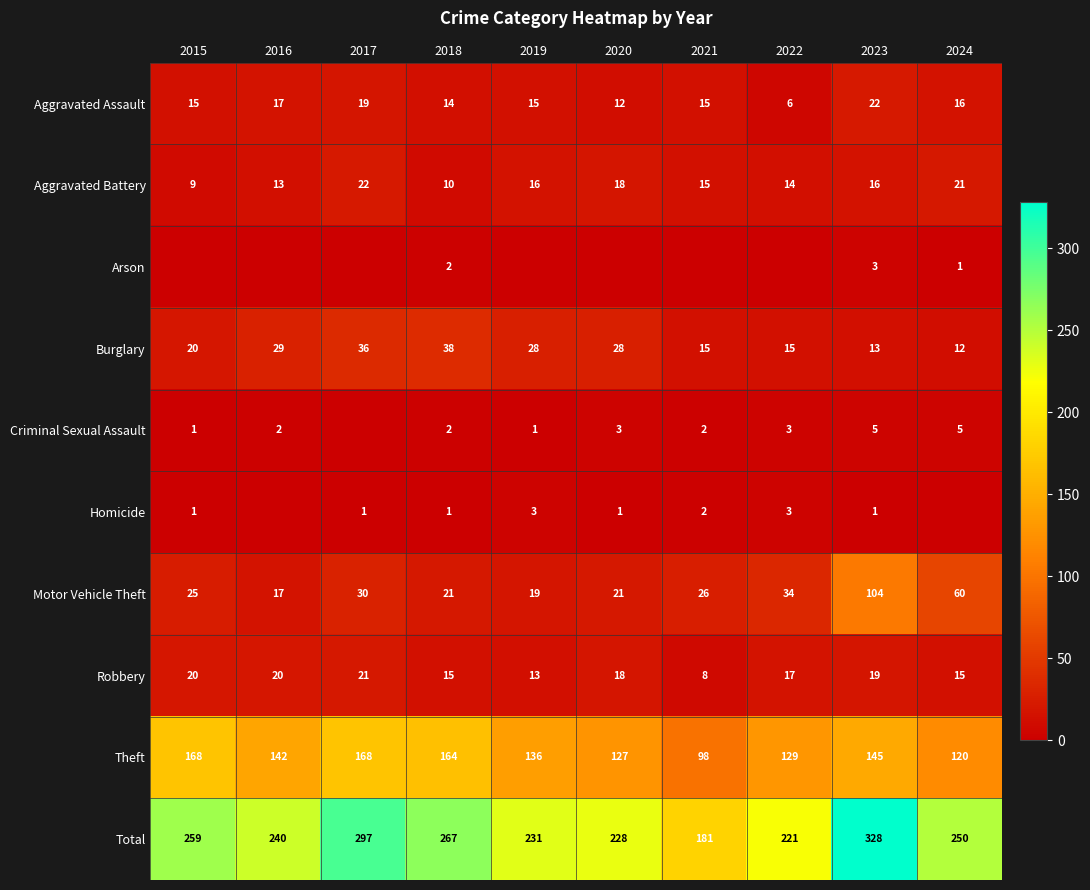

At 2023, list the series in order from smallest to largest.

Homicide, Arson, Criminal Sexual Assault, Burglary, Aggravated Battery, Robbery, Aggravated Assault, Motor Vehicle Theft, Theft, Total